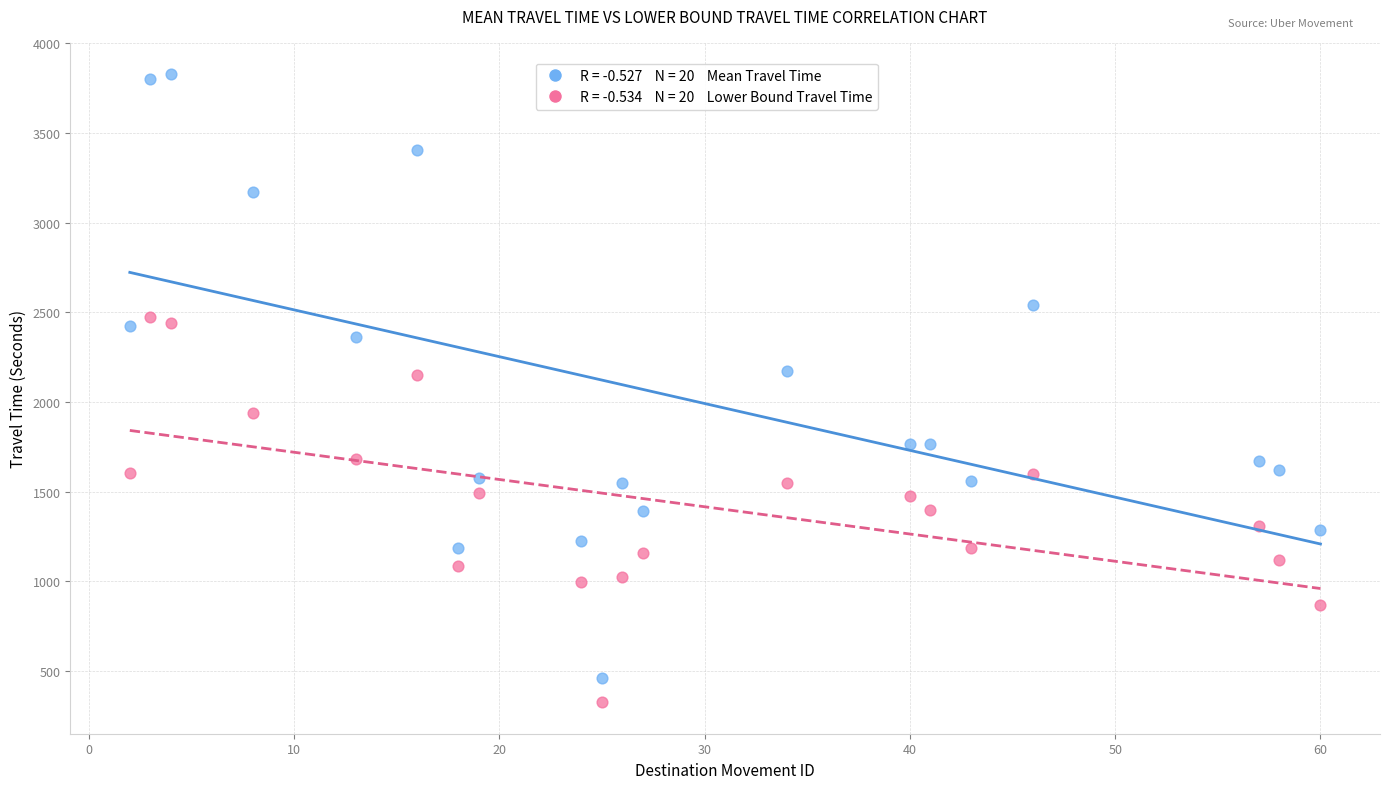

Across all data points, what is the range of X values (max minus min)?

58